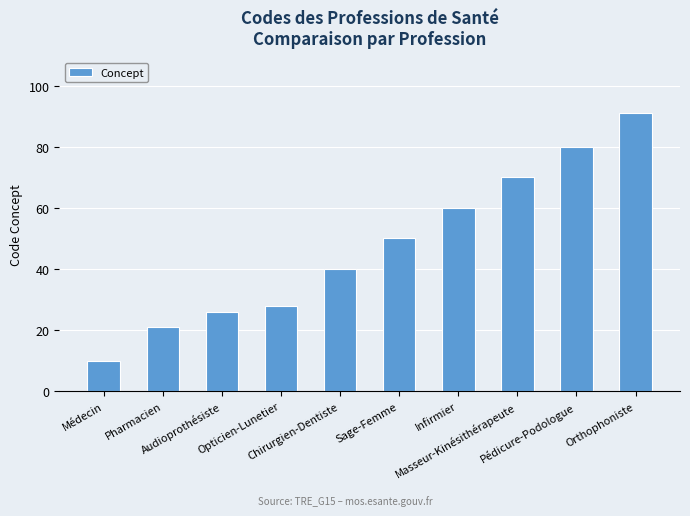

Are the bars grouped side by side (vs. stacked)?

No